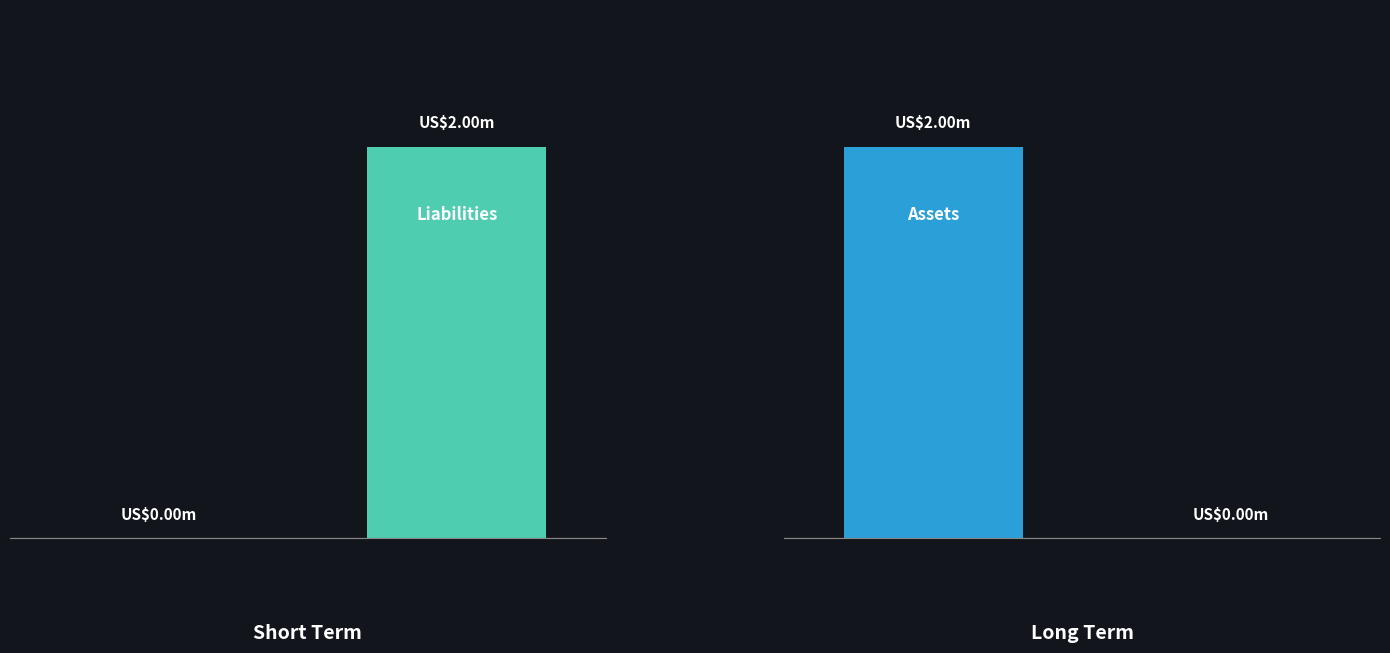

How many values in the Liabilities series are below 2?

1